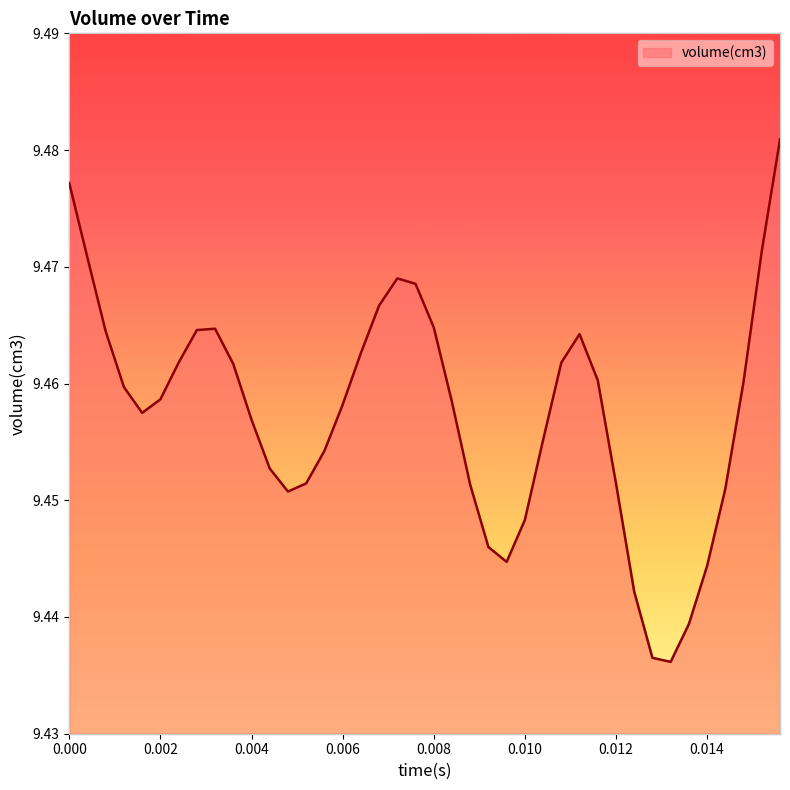

What is the greatest value displayed?

9.5